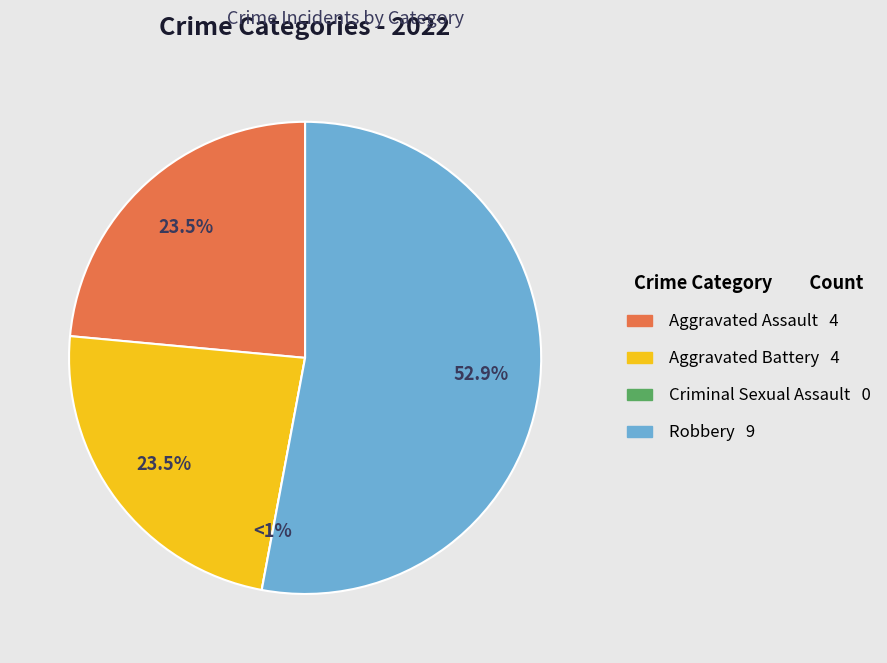

Which slice is the largest?

Robbery